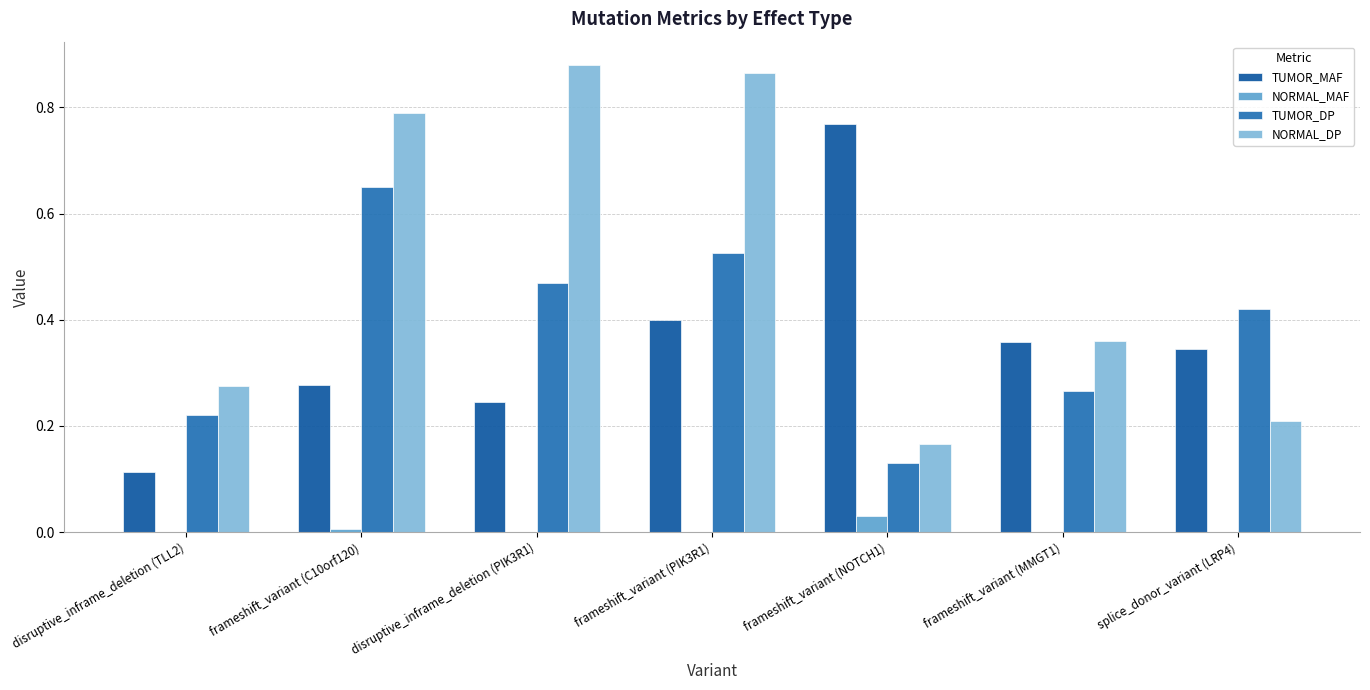

Does the chart contain stacked bars?

No